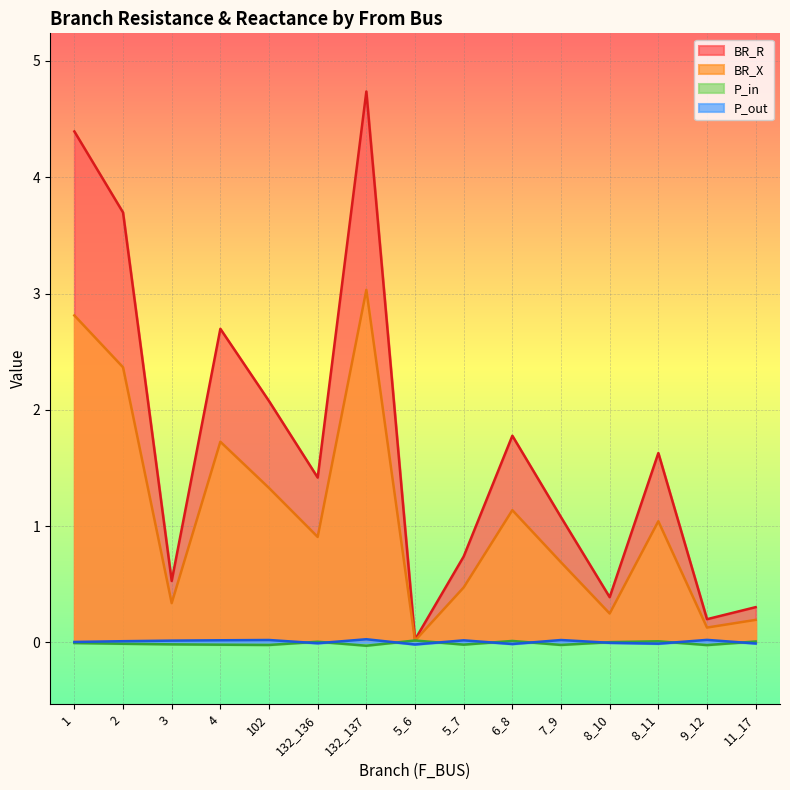

Between 132_137 and 5_6, which series saw the biggest shift?

BR_R